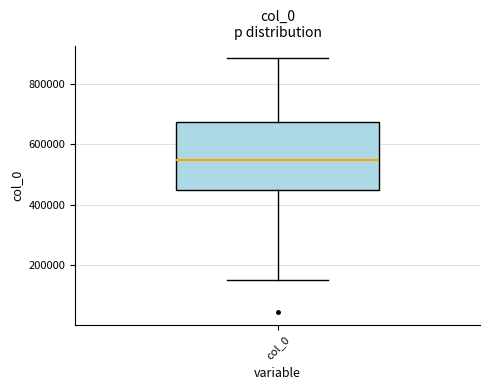

Read this box plot against the y-axis: the position of the median line, the range covered by the box, and the ends of both whiskers. The values are not printed on the chart, so give them approximately, as read against the axis.

median 540000, box 440000 to 680000, whiskers 160000 to 880000